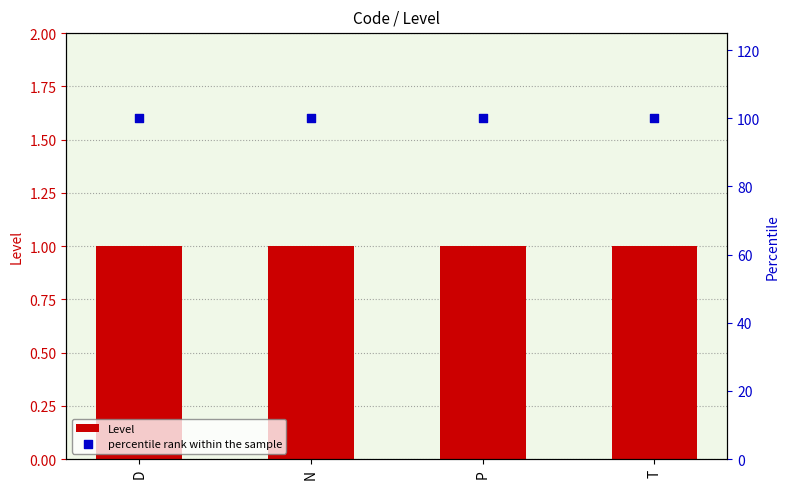

Which series contains the lowest Y value?

Level